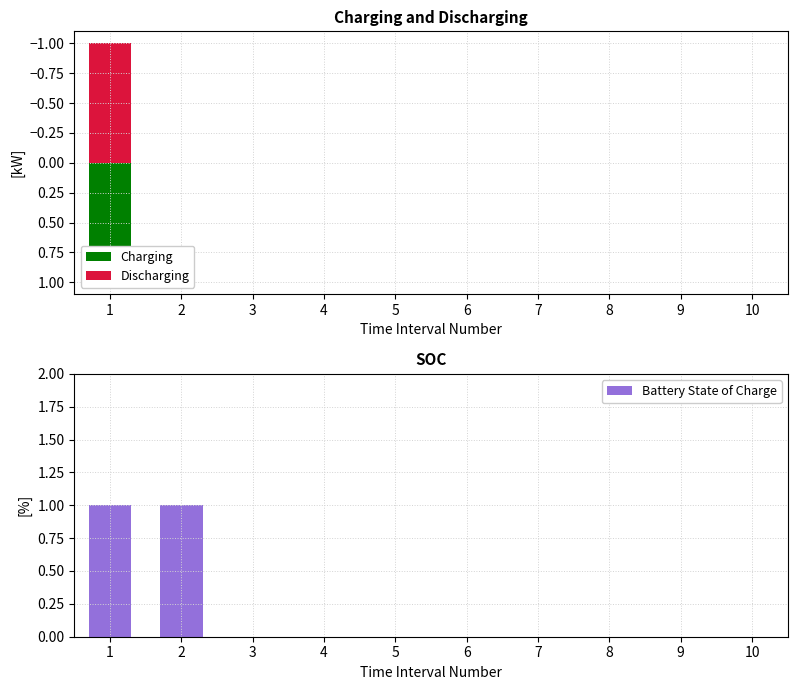

List the labels in order of Charging value, smallest first.

2, 3, 4, 5, 6, 7, 8, 9, 10, 1